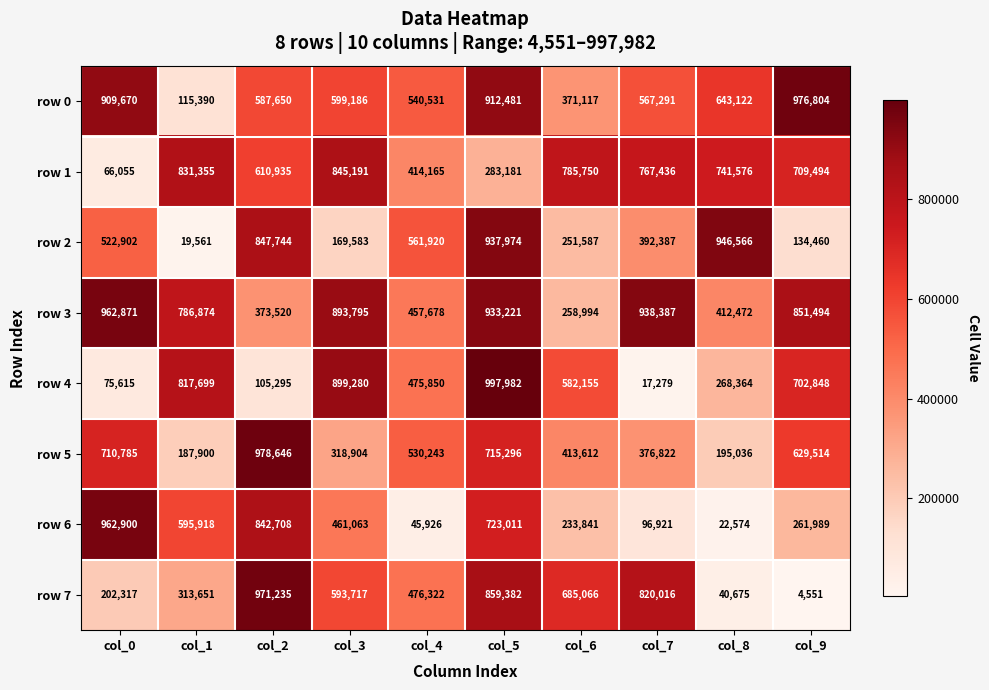

What is the approximate value of row 6 at col_8?

22574